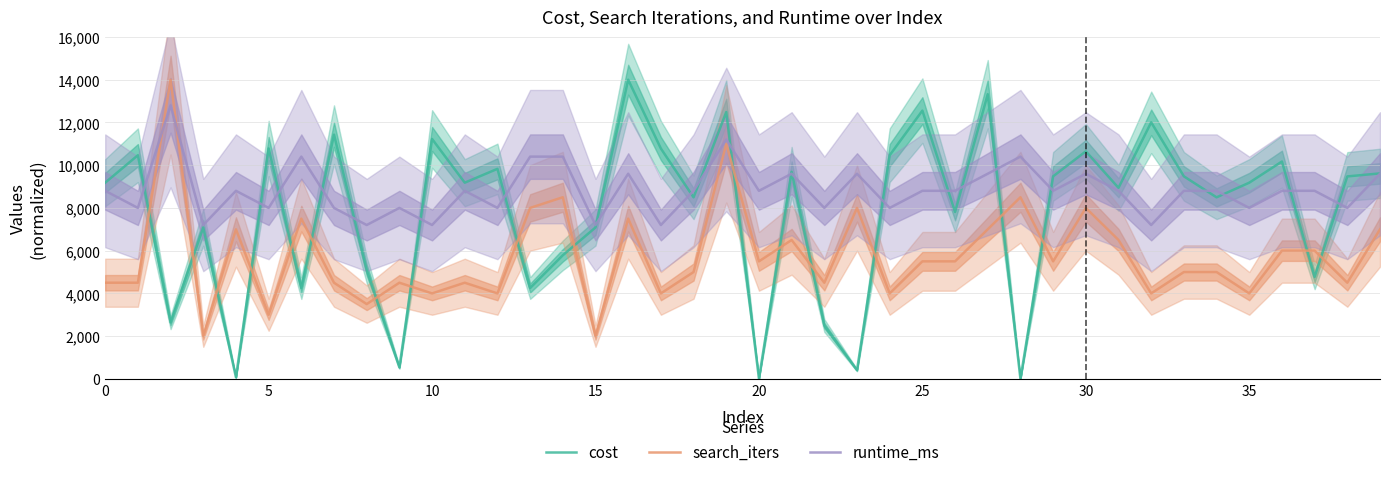

Reading left to right, what are all the values shown in this chart?

cost: 9180.6	10465.2	2645.7	7085.2	72.5	10782.5	4251.5	11428.7	5097.5	536.6	11227.0	9180.6	9828.8	4251.5	5784.9	7085.2	14000.0	10778.6	8495.2	12486.2	11.7	9691.7	2496.9	407.3	10465.2	12552.8	7809.8	13320.5	0.0	9478.2	10647.4	8939.7	12004.5	9478.2	8495.2	9180.6	10171.5	4768.5	9474.3	9615.3
search_iters: 4500.0	4500.0	14000.0	2000.0	7000.0	3000.0	7500.0	4500.0	3500.0	4500.0	4000.0	4500.0	4000.0	8000.0	8500.0	2000.0	7500.0	4000.0	5000.0	11000.0	5500.0	6500.0	4500.0	8000.0	4000.0	5500.0	5500.0	7000.0	8500.0	5500.0	8000.0	6500.0	4000.0	5000.0	5000.0	4000.0	6000.0	6000.0	4500.0	7000.0
runtime_ms: 8800.0	8000.0	12800.0	7200.0	8800.0	8000.0	10400.0	8000.0	7200.0	8000.0	7200.0	8800.0	8000.0	10400.0	10400.0	7200.0	9600.0	7200.0	8800.0	11200.0	8800.0	9600.0	8000.0	9600.0	8000.0	8800.0	8800.0	9600.0	10400.0	8800.0	9600.0	8800.0	7200.0	8800.0	8800.0	8000.0	8800.0	8800.0	8000.0	9600.0